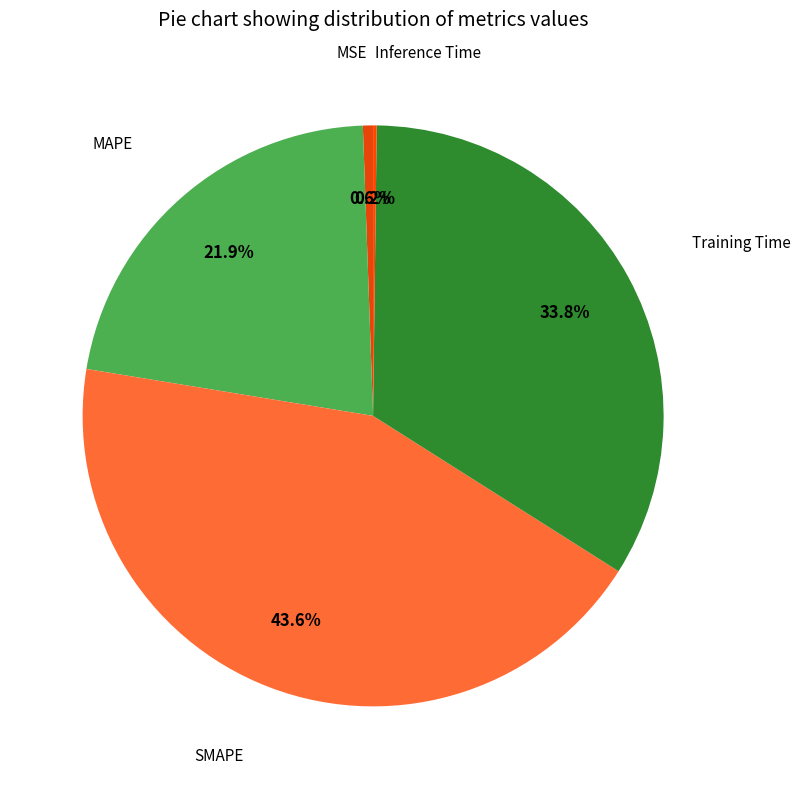

To the nearest percent, what is the average slice percentage?

20%